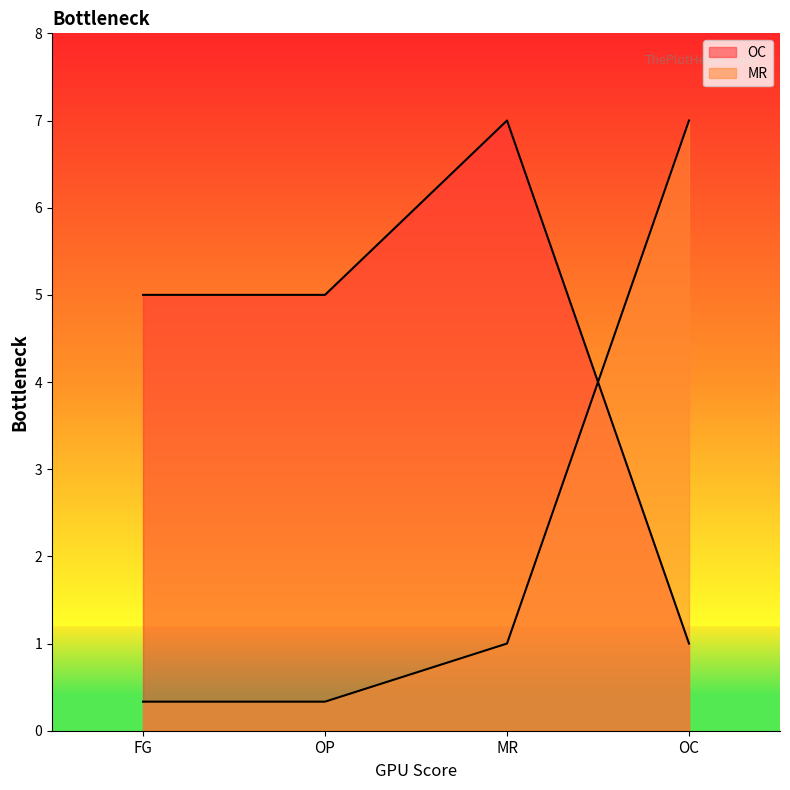

True or false: MR has a value of 0.3 at FG.

True